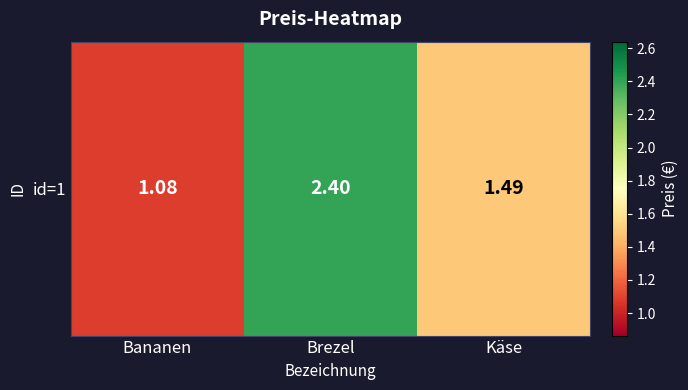

The value at Brezel is 0.7. True or false?

False